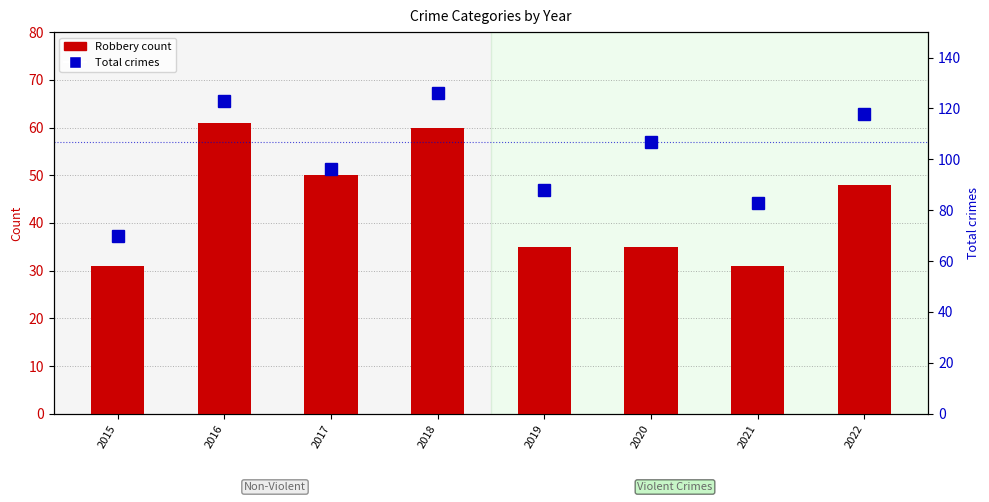

Reading left to right, extract all data points from this chart.

Robbery (count): 2015=31	2016=61	2017=50	2018=60	2019=35	2020=35	2021=31	2022=48
Total crimes: 2015=70	2016=123	2017=96	2018=126	2019=88	2020=107	2021=83	2022=118